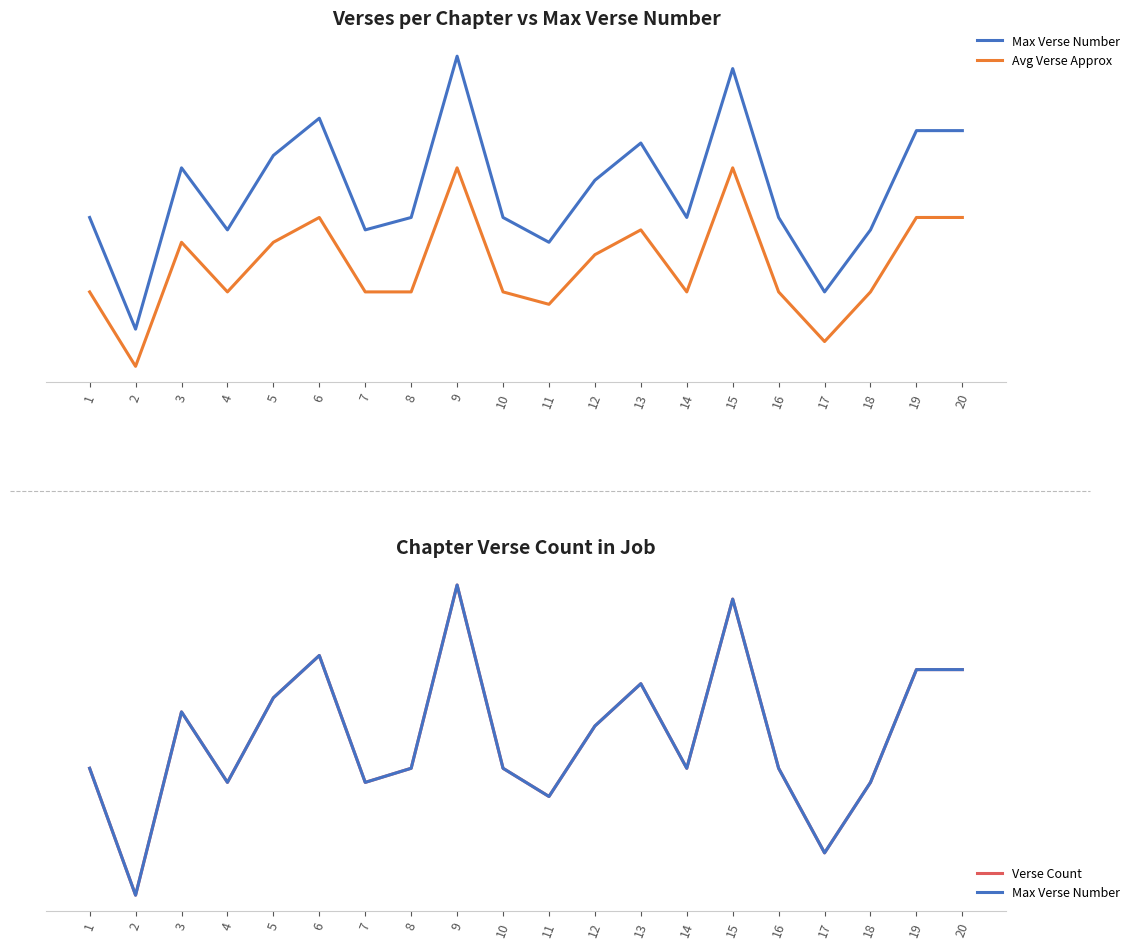

What is the difference between the Max Verse Number values at 12 and 2?

12